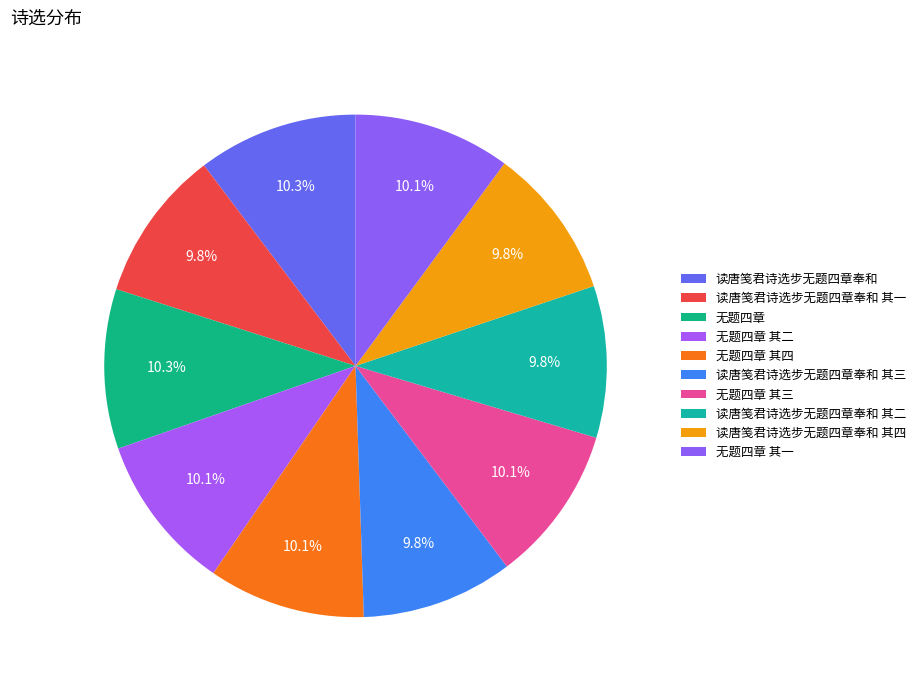

Rank the categories by value from highest to lowest.

读唐笺君诗选步无题四章奉和, 无题四章, 无题四章 其四, 无题四章 其三, 无题四章 其二, 无题四章 其一, 读唐笺君诗选步无题四章奉和 其四, 读唐笺君诗选步无题四章奉和 其三, 读唐笺君诗选步无题四章奉和 其二, 读唐笺君诗选步无题四章奉和 其一